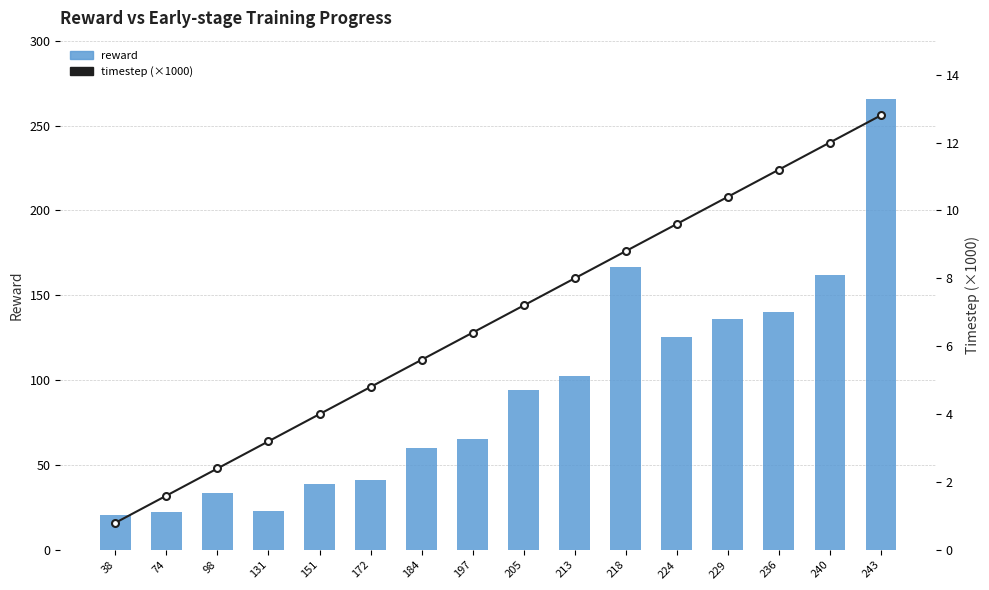

What is the smallest value displayed?

0.8